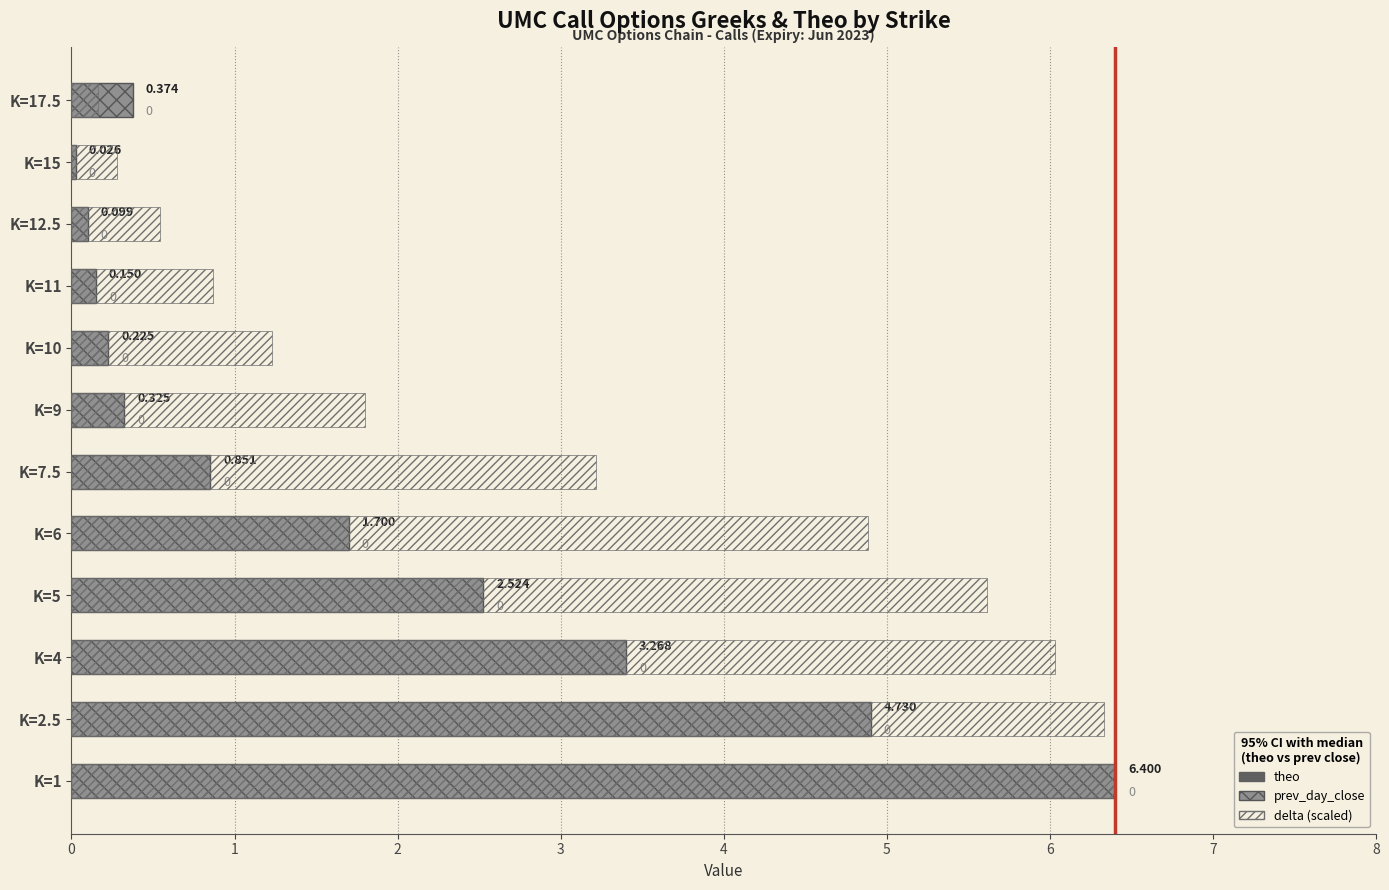

True or false: prev_day_close has a value of 1.2 at K=4.

False